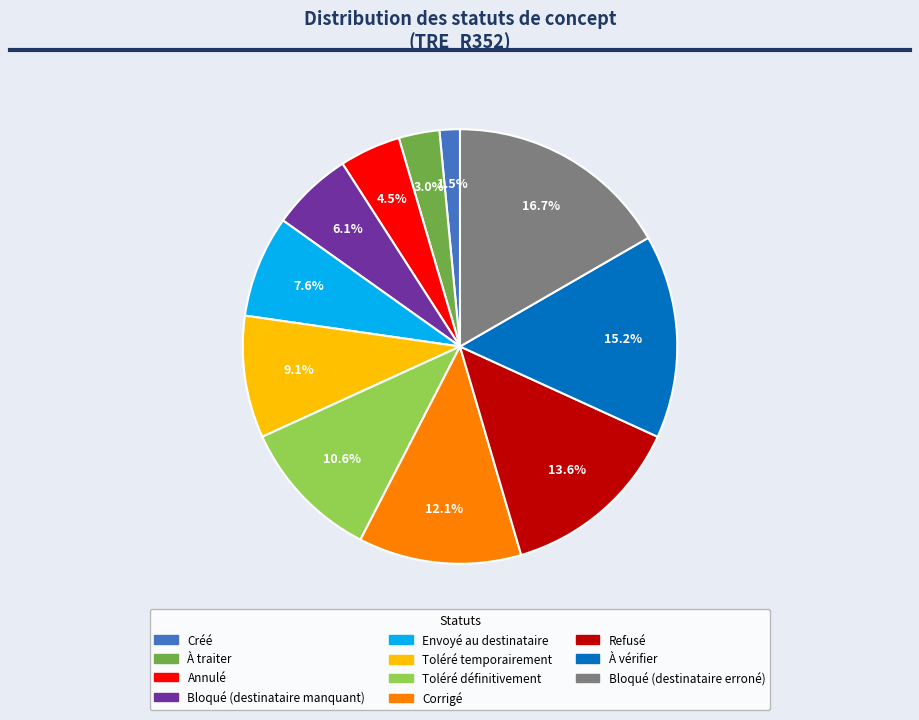

What portion of the pie excludes Envoyé au destinataire?

92.4%